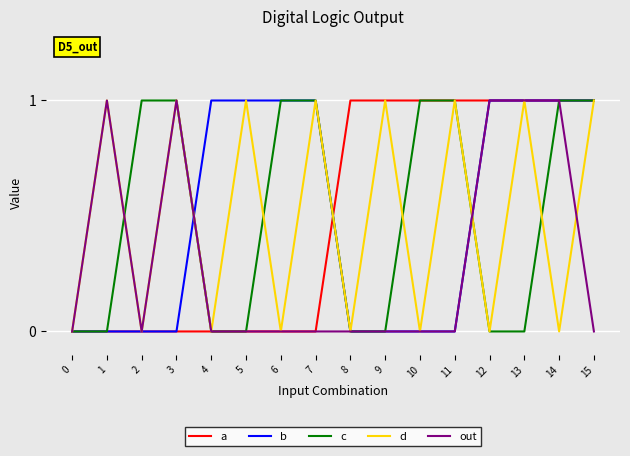

What is the difference between the maximum and second lowest values in the c series?

1